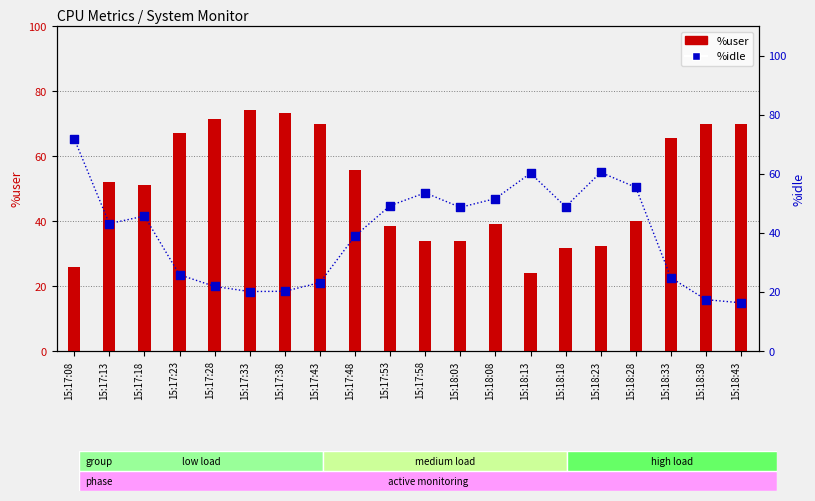

Which series reaches the maximum Y coordinate?

%user